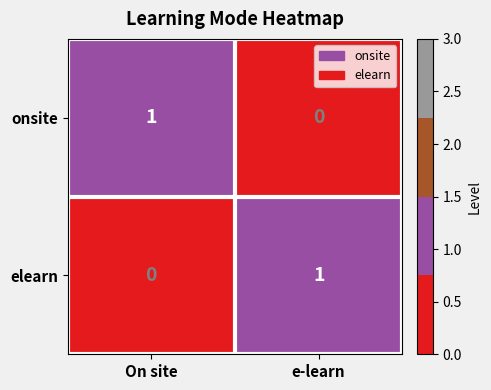

How many distinct data groups are displayed?

2